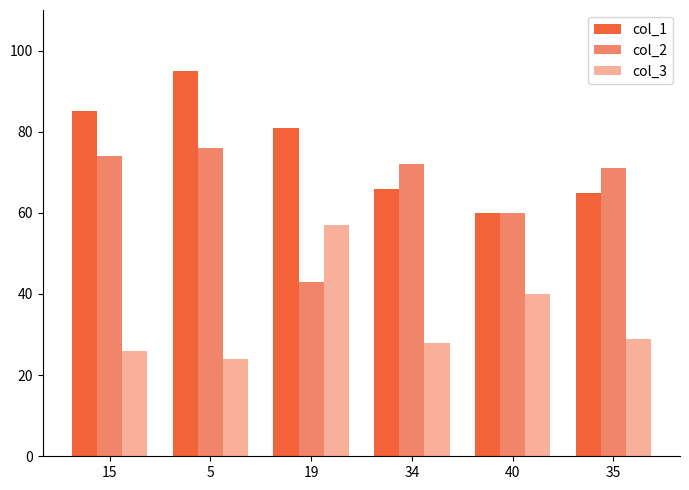

Reading right to left, transcribe all the data shown in this chart.

col_1: 65	60	66	81	95	85
col_2: 71	60	72	43	76	74
col_3: 29	40	28	57	24	26